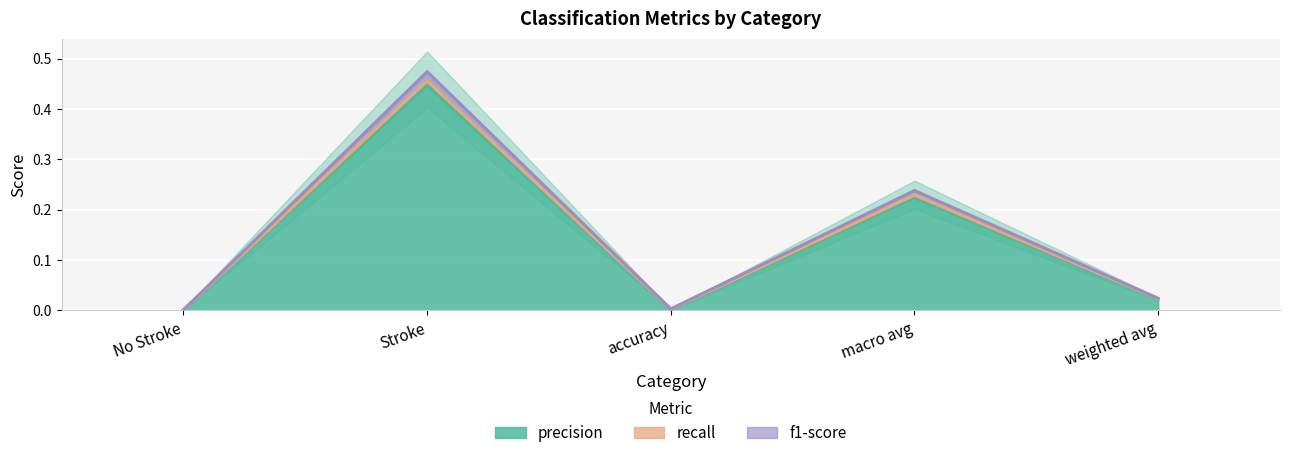

What position from the left is weighted avg?

5